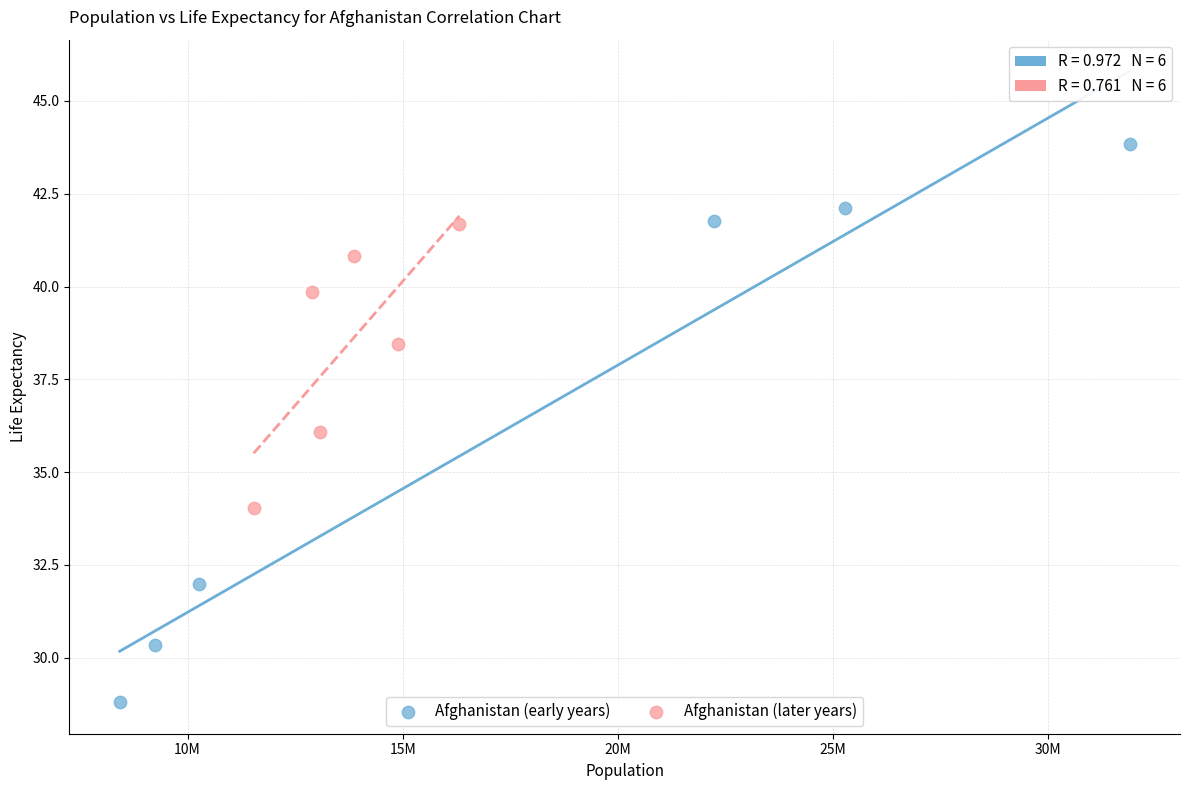

Which series reaches the maximum Y coordinate?

Afghanistan (early years)